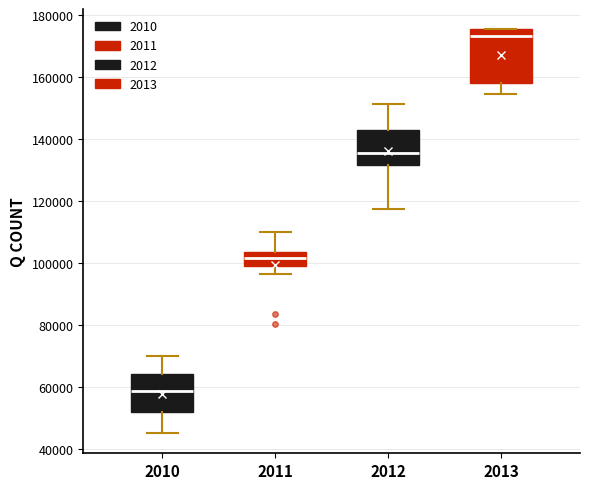

Where does the lower whisker of the box at x = 2013 end on the y-axis? The values are not printed on the chart, so give them approximately, as read against the axis.

154000